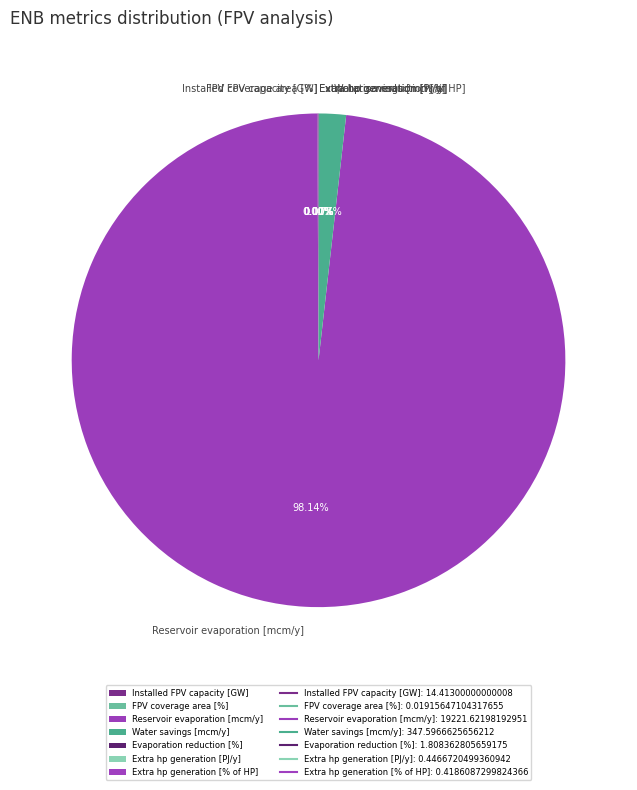

What is the majority slice?

Reservoir evaporation [mcm/y]